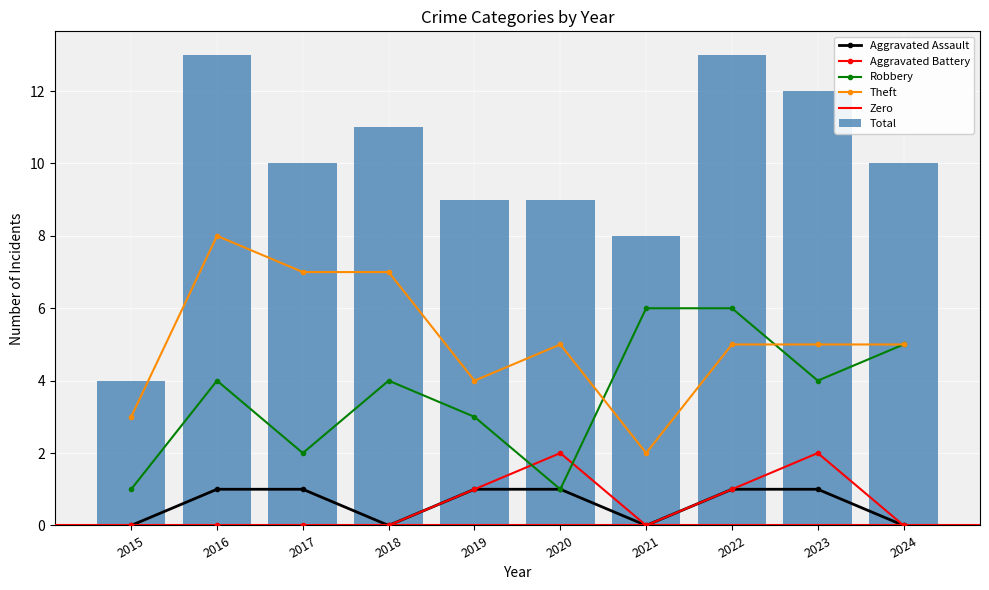

What is the difference between the maximum and second lowest values in the Theft series?

5